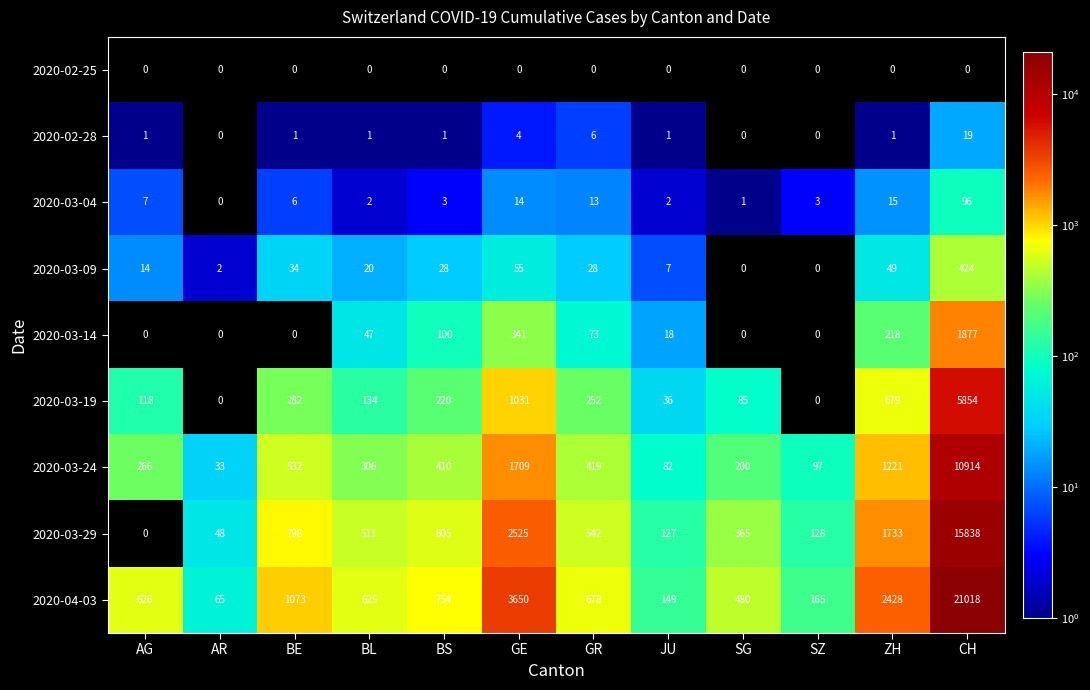

What is the difference between the second highest and second lowest values in the 2020-02-28 series?

6